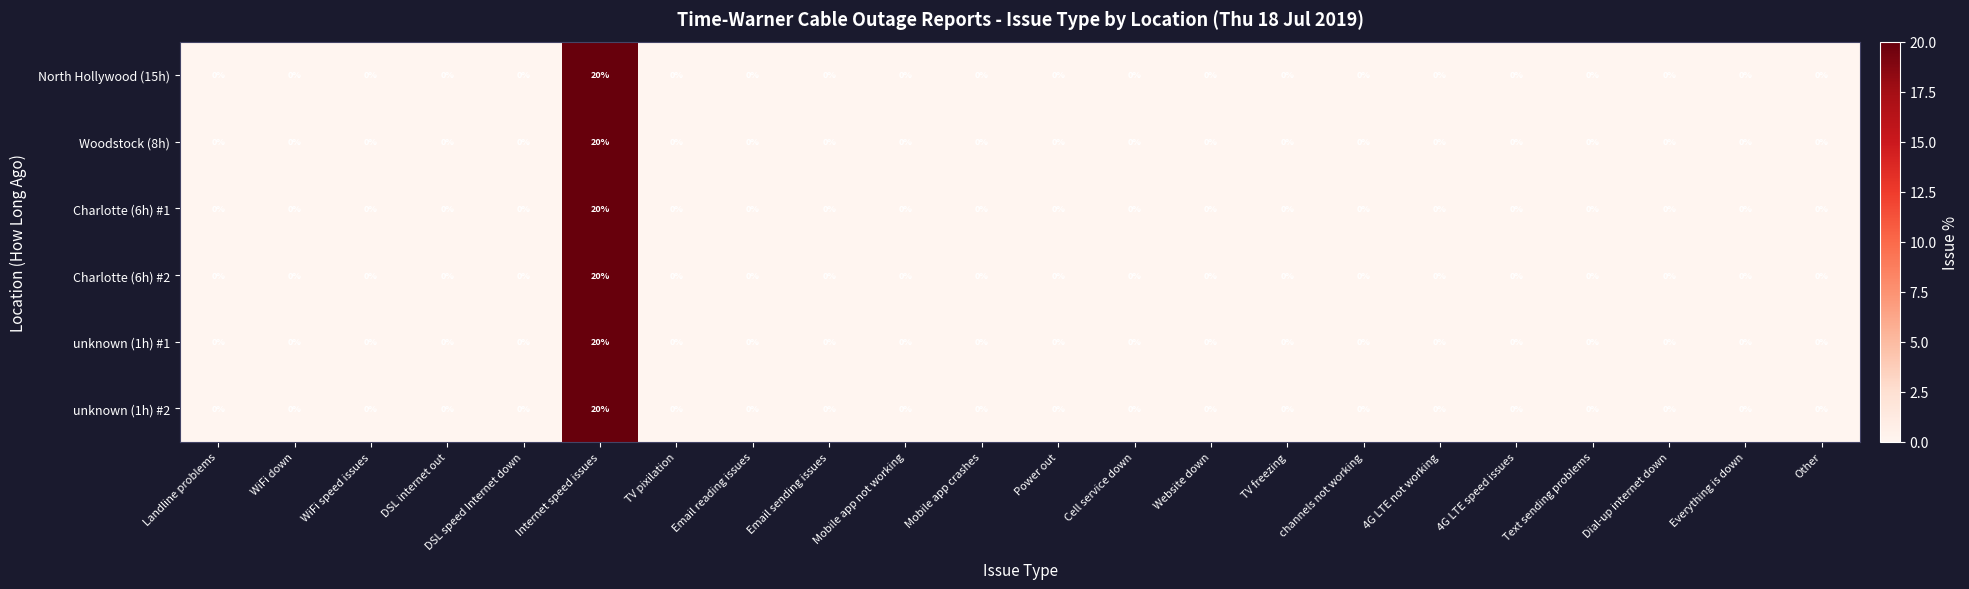

Count the number of data series in this chart.

6